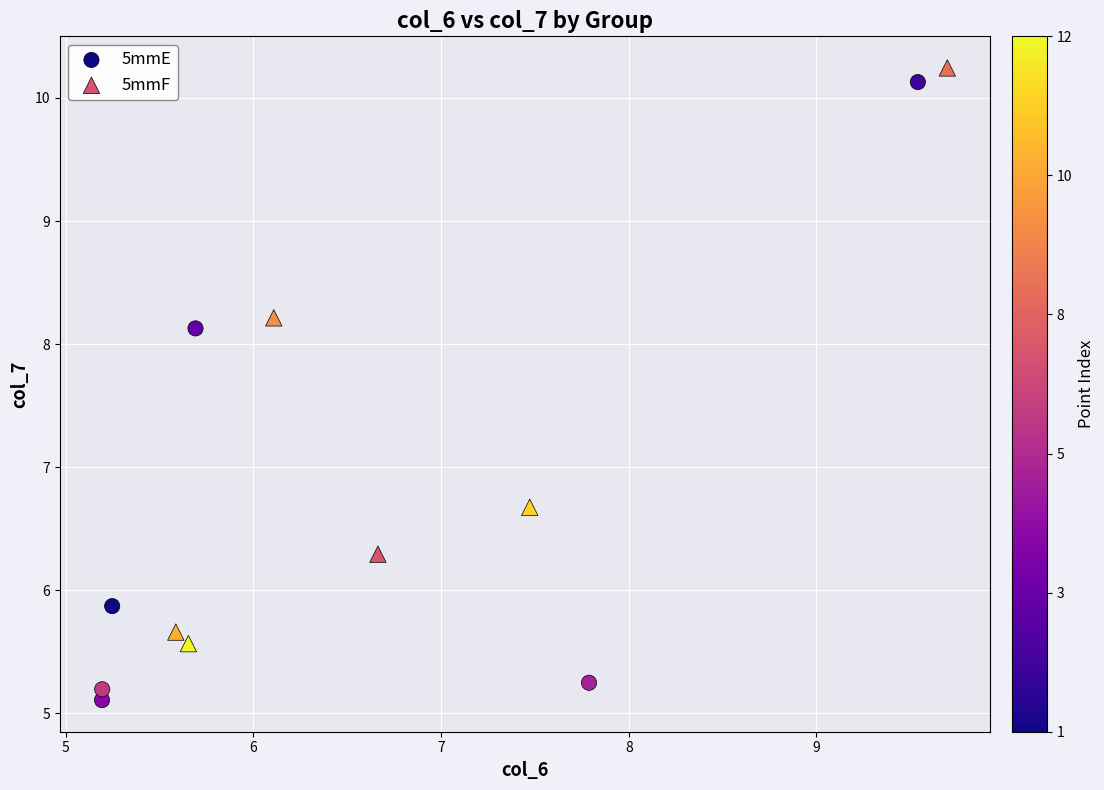

Which series has the widest spread of Y values?

5mmE